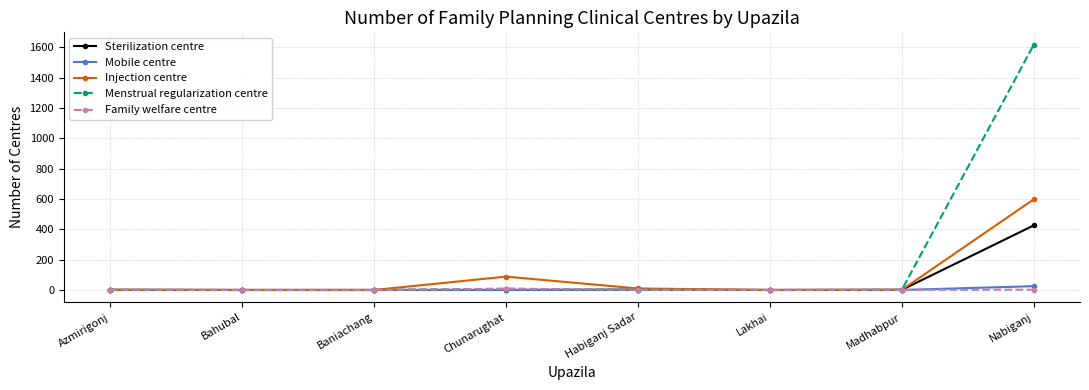

At how many categories does at least one series exceed 403?

1